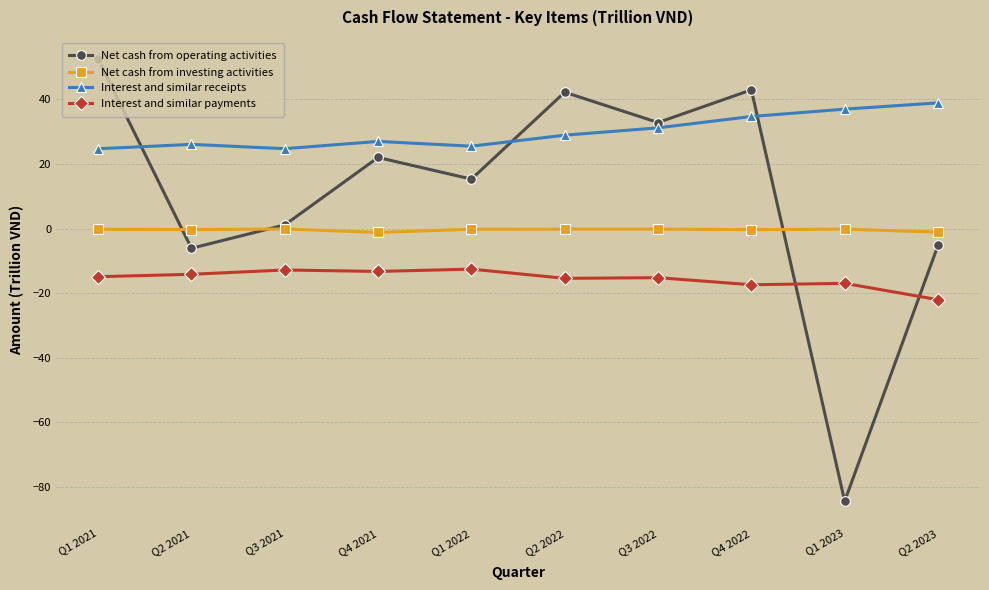

At which category does Net cash from operating activities reach its first local valley?

Q2 2021